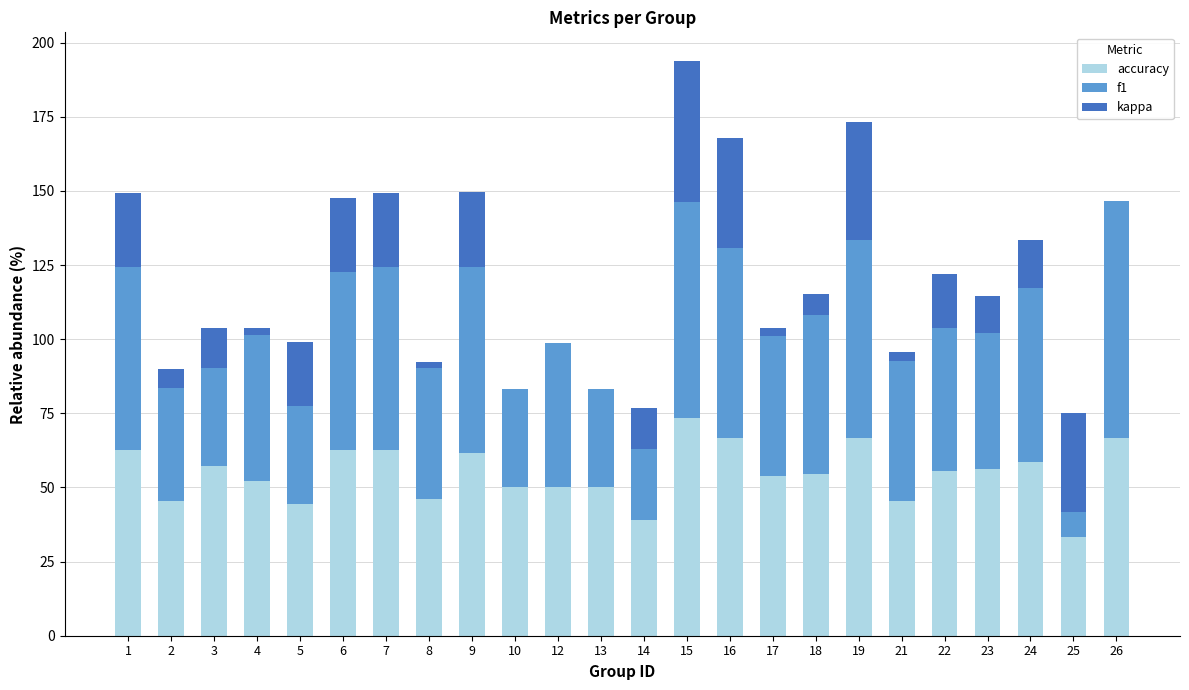

Where does the accuracy series first go above 55?

1